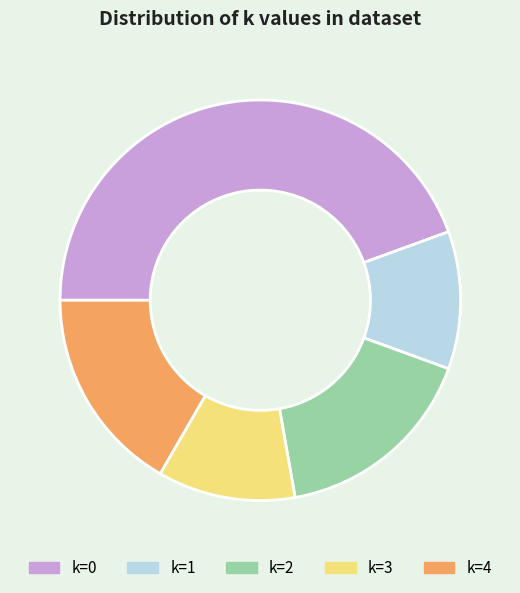

Does any single category account for the majority?

No